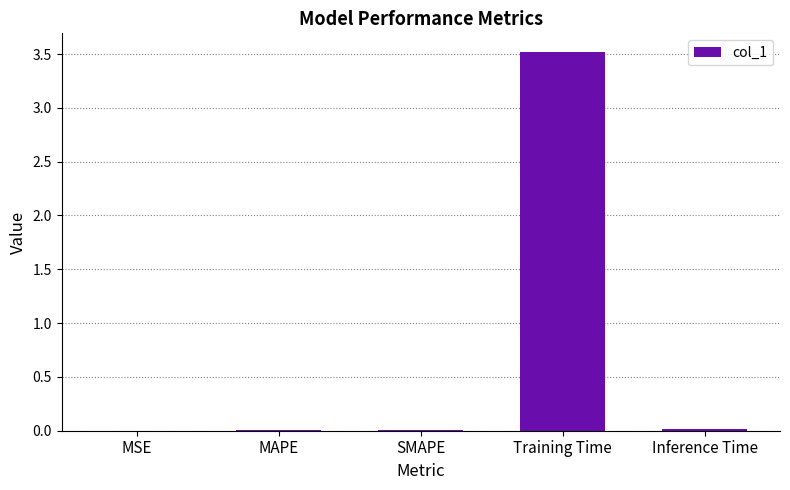

What is the maximum value shown in the chart?

3.5